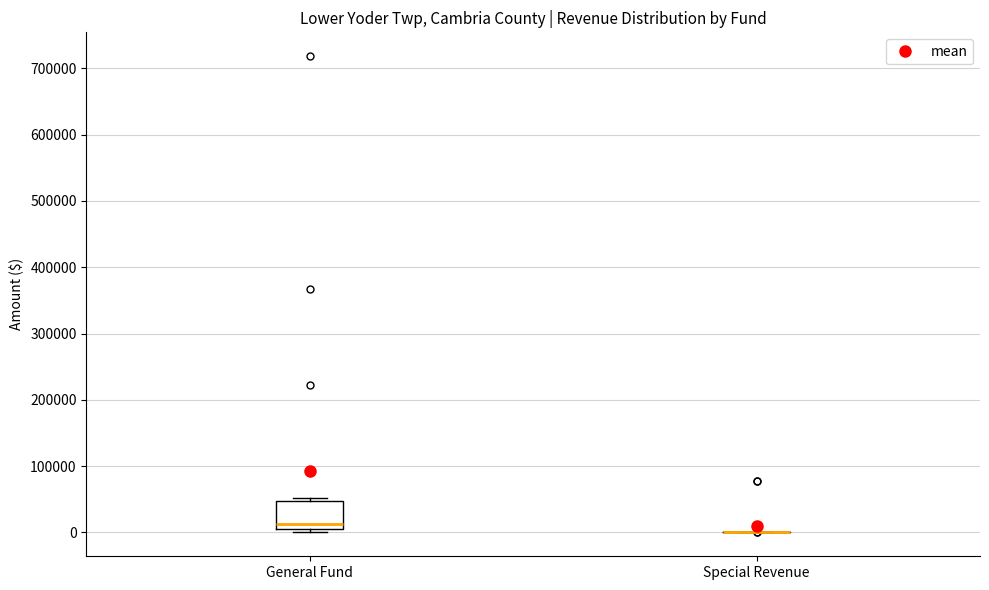

Reading left to right, transcribe this box plot: for each box, give where its median line is, the range the box spans, and where its two whiskers end, as read against the y-axis. The values are not printed on the chart, so give them approximately, as read against the axis.

General Fund: median 10000 (just above the box's lower edge), box 10000 to 50000, whiskers 0 to 50000 (just above the box's upper edge)
Special Revenue: box collapsed to a line at 0, whiskers 0 to 0